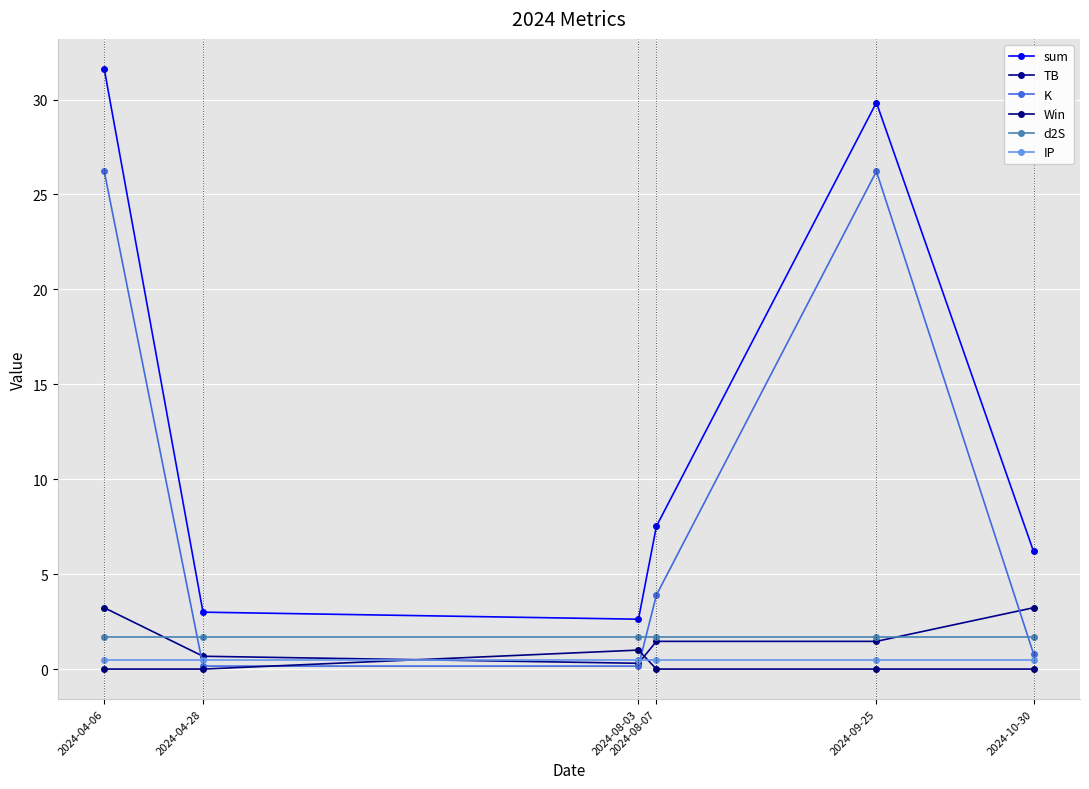

Where is IP nearest to the value 0?

2024-04-06